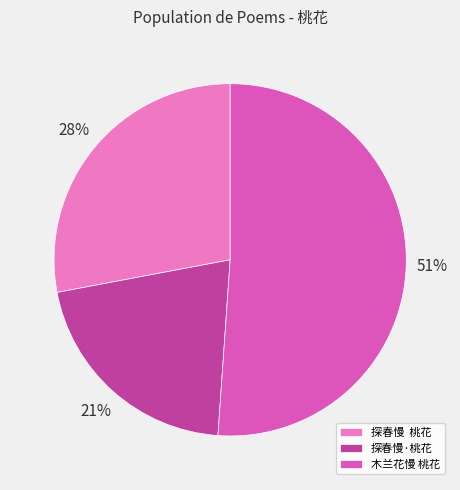

Which has a higher value, 木兰花慢 桃花 or 探春慢·桃花?

木兰花慢 桃花